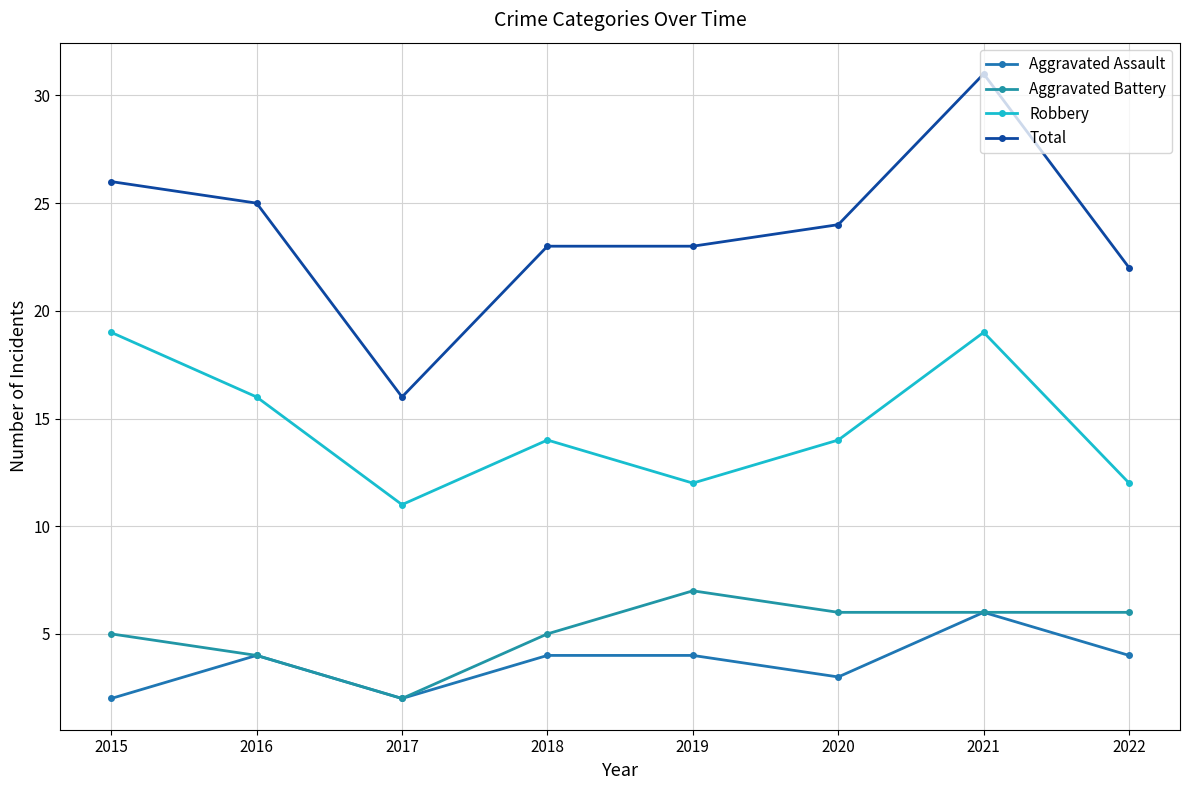

True or false: Aggravated Assault has a value of 6 at 2016.

False